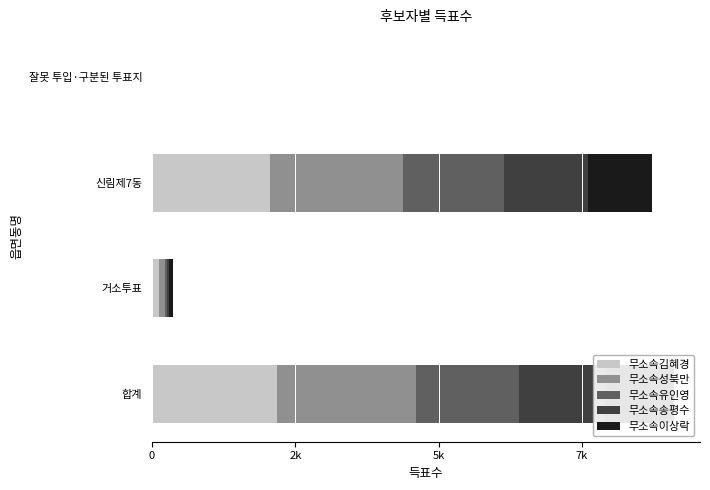

Which series has the largest total across all categories?

무소속성북만